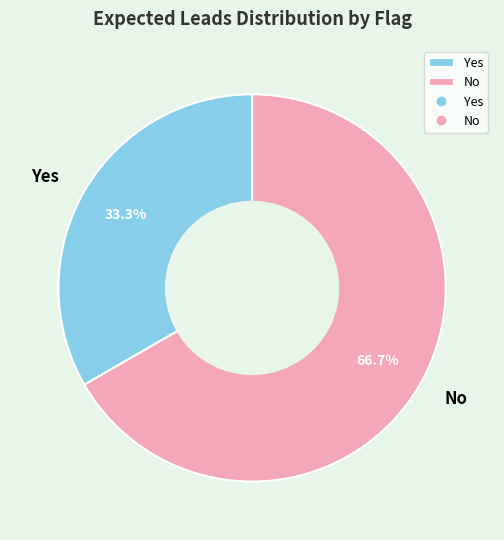

How many segments does this pie chart have?

2